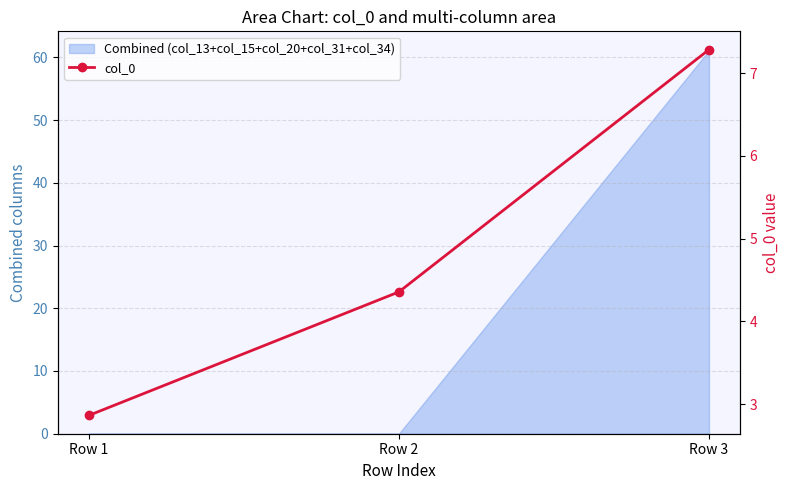

At which category does the chart reach its peak across all series?

Row 3